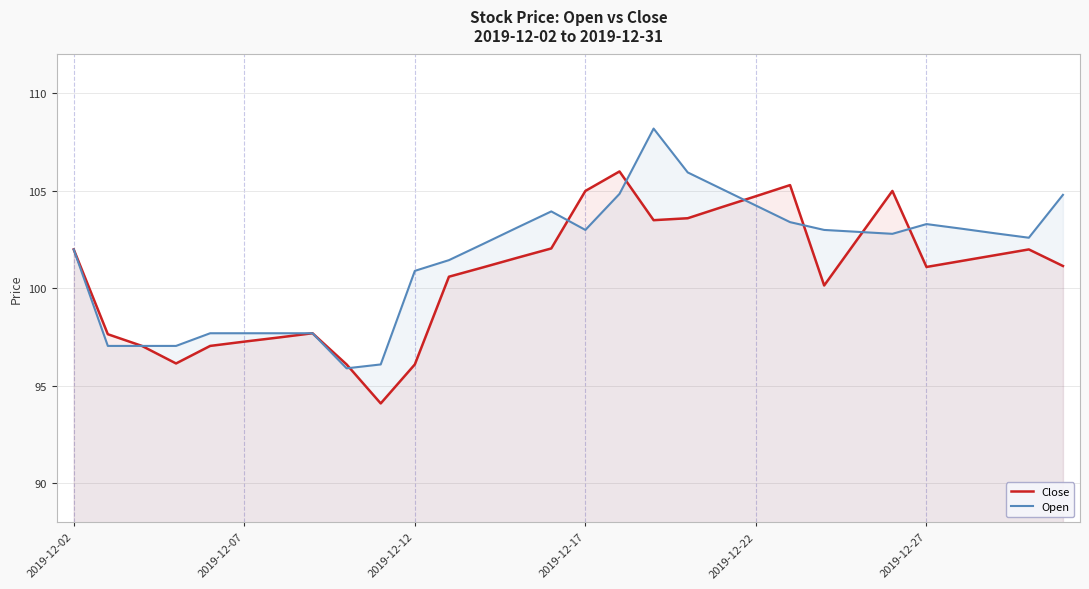

Where is Close nearest to the value 100?

22